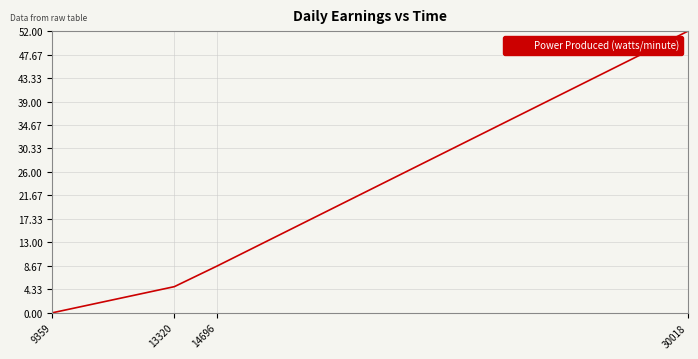

Rank the categories by value from highest to lowest.

30018, 14696, 13320, 9359